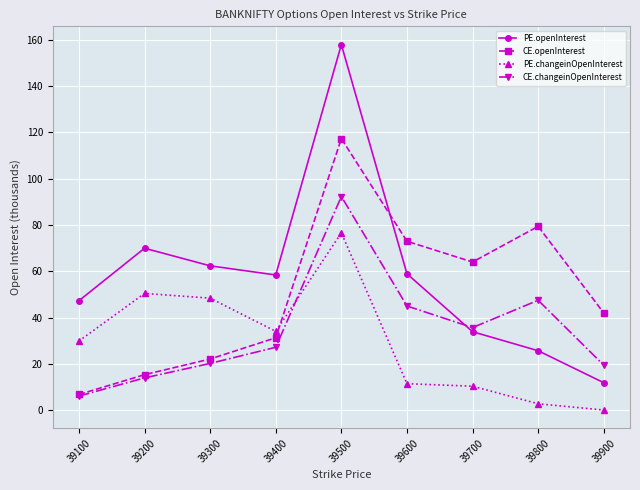

List the labels in order of CE.openInterest value, smallest first.

39100, 39200, 39300, 39400, 39900, 39700, 39600, 39800, 39500